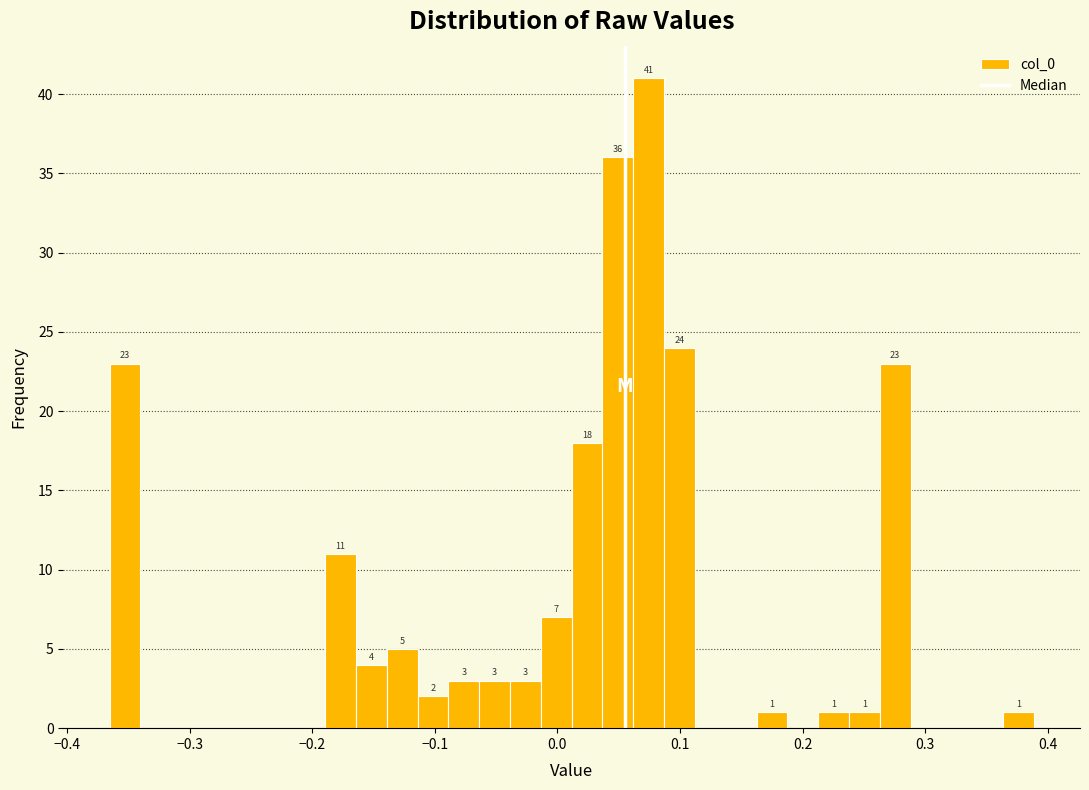

Around what value on the x-axis is the tallest bar? Give the approximate position of its centre, as read against the axis.

0.07